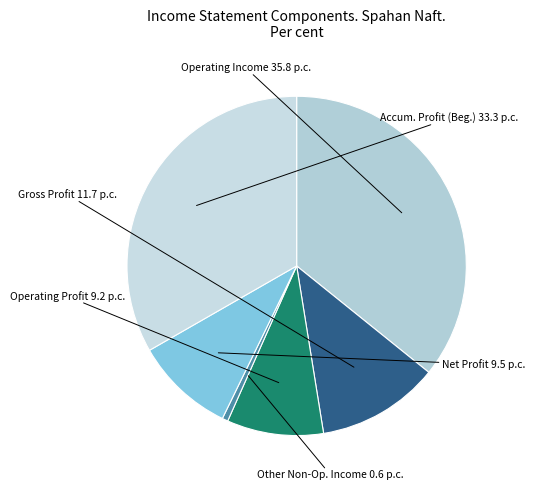

Do Gross Profit and Accum. Profit (Beg.) together represent more than half of the pie?

No